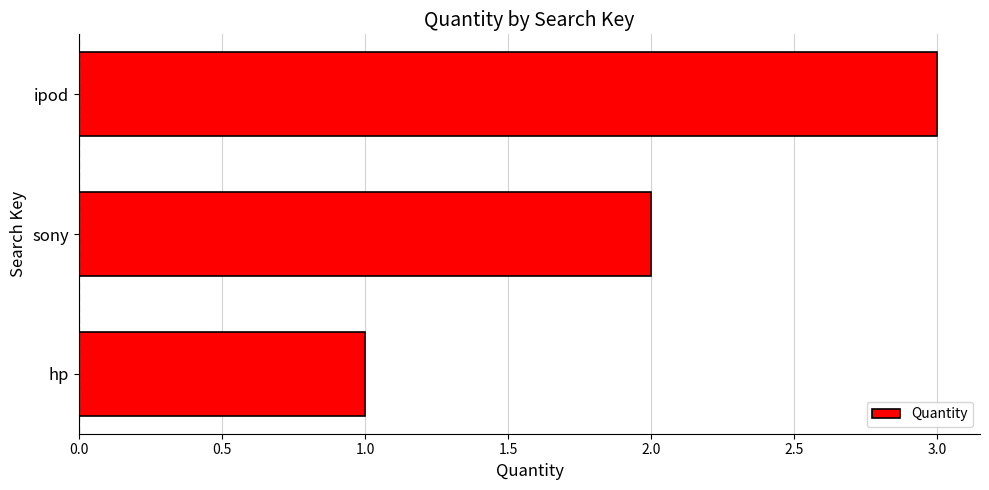

List the labels in order of value, smallest first.

hp, sony, ipod